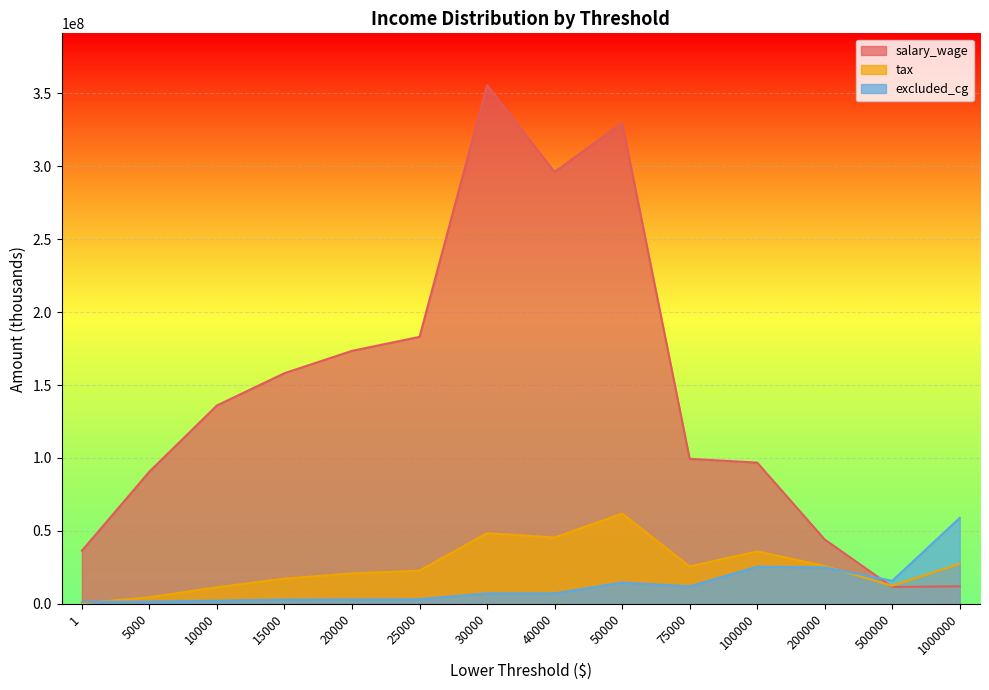

How many data points in excluded_cg are less than 7211232?

7